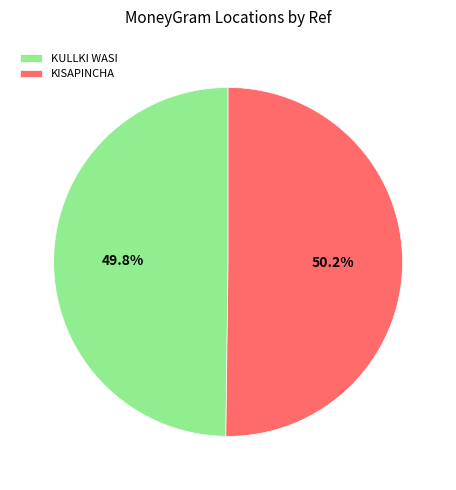

To the nearest percent, what is the average slice percentage?

50%